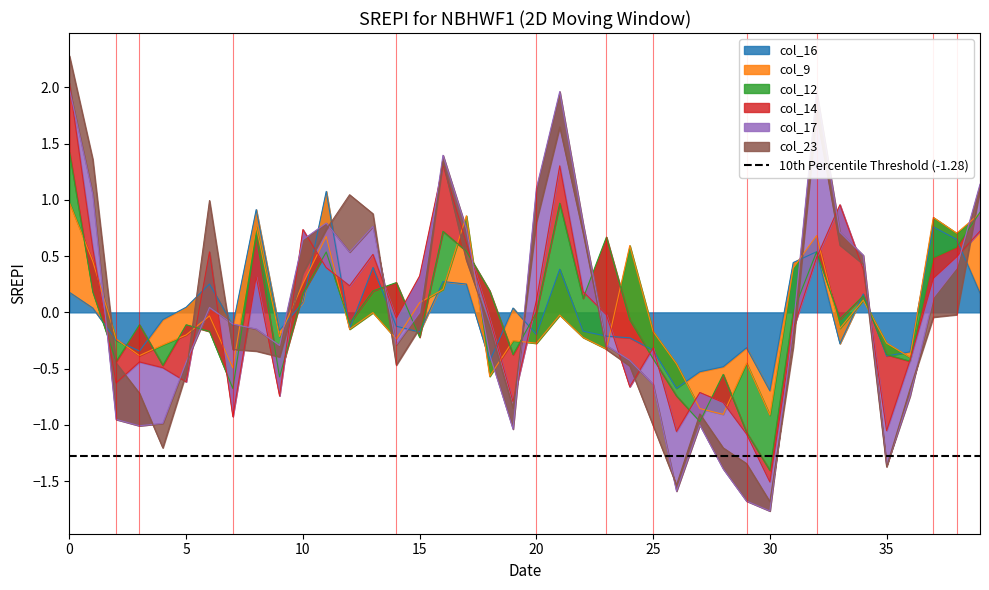

True or false: col_12 has more than 1 interior local peaks.

True